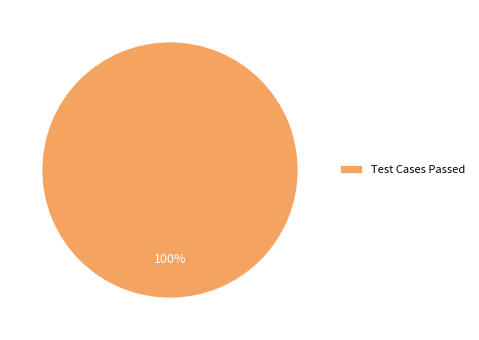

True or false: Test Cases Passed accounts for 87% of the total.

False